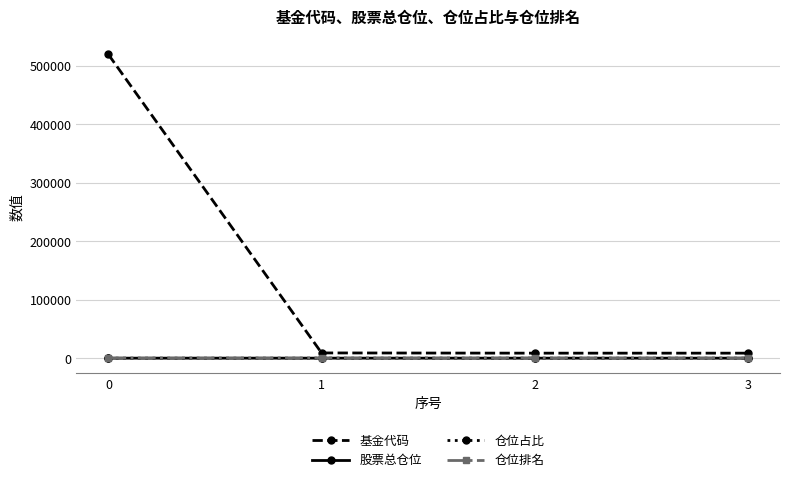

What value does the 基金代码 series have at 0?

519034.0